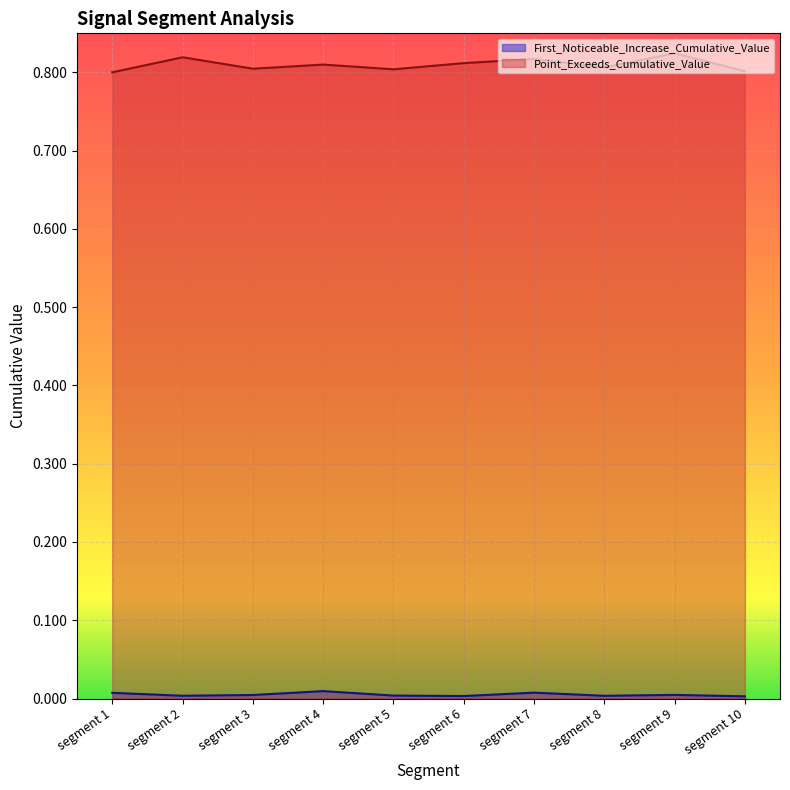

True or false: Point_Exceeds_Cumulative_Value and First_Noticeable_Increase_Cumulative_Value intersect in this chart.

False